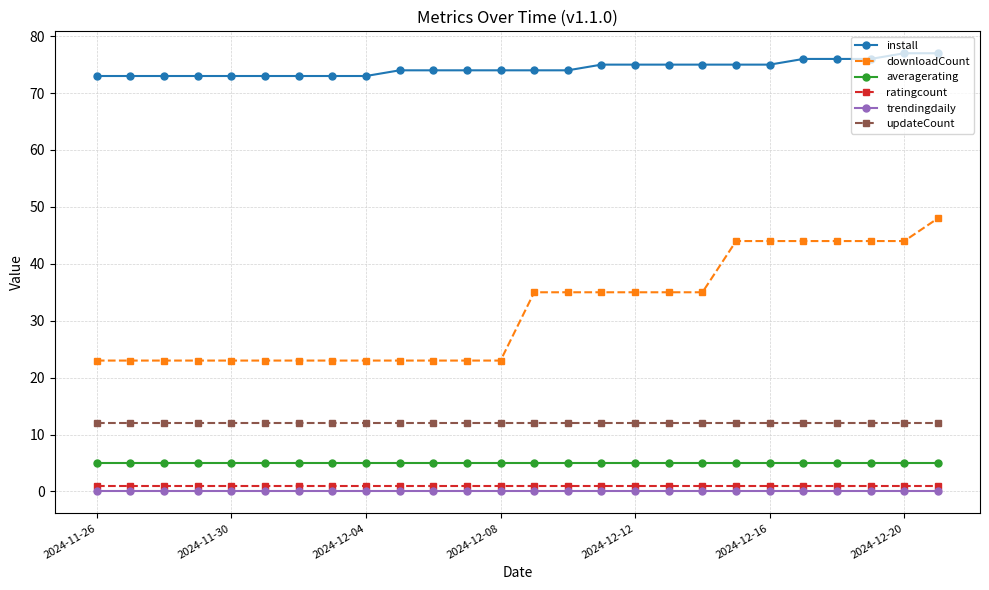

What is the greatest value displayed?

77